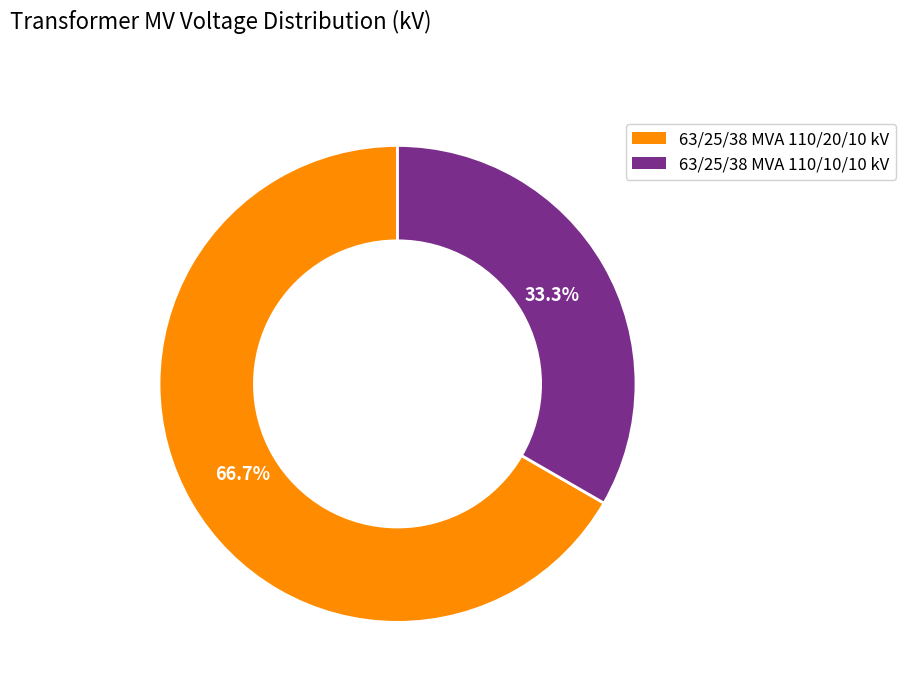

True or false: 63/25/38 MVA 110/20/10 kV accounts for 80% of the total.

False